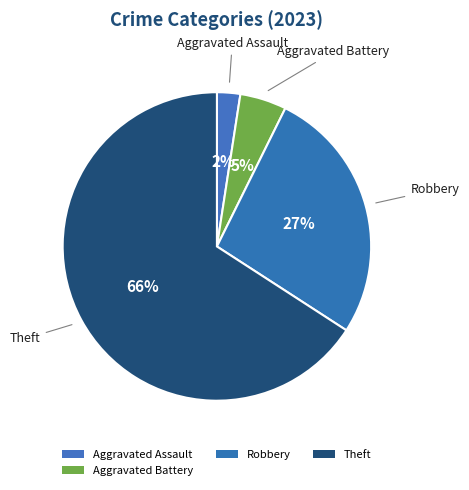

Count the number of slices in the pie.

4